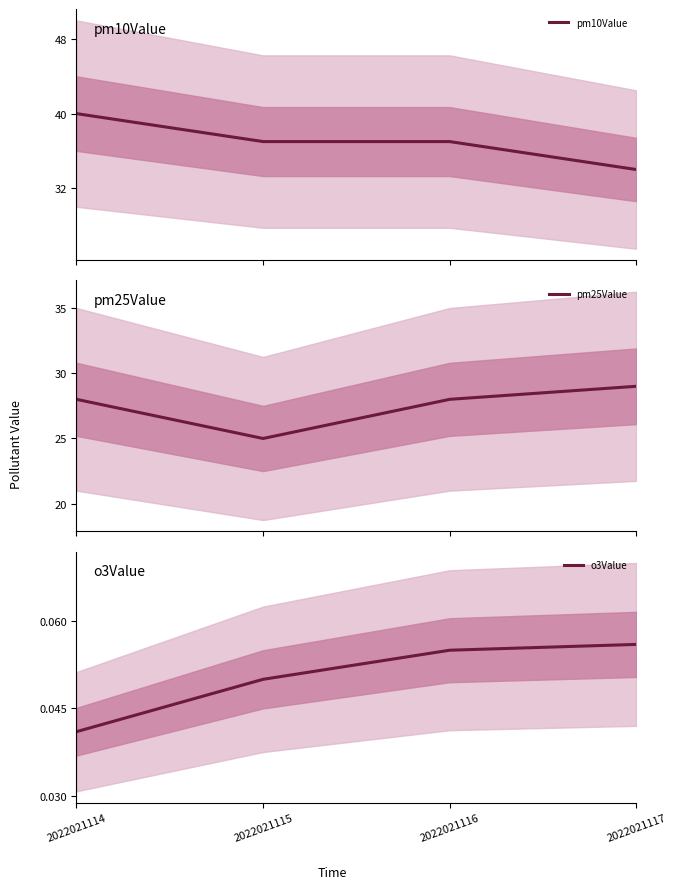

What are all the series names shown in the legend?

pm10Value, pm25Value, o3Value